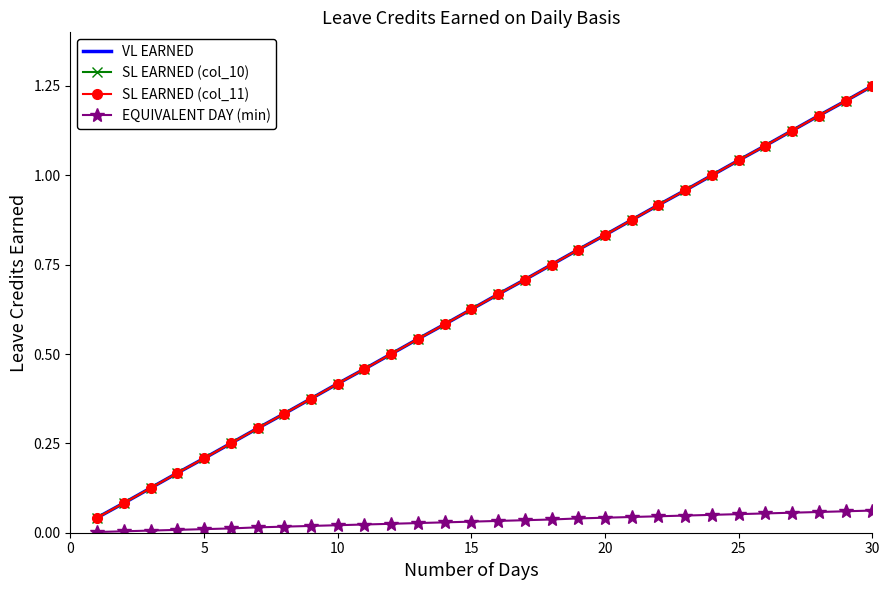

True or false: VL EARNED and SL EARNED (col_10) intersect in this chart.

False